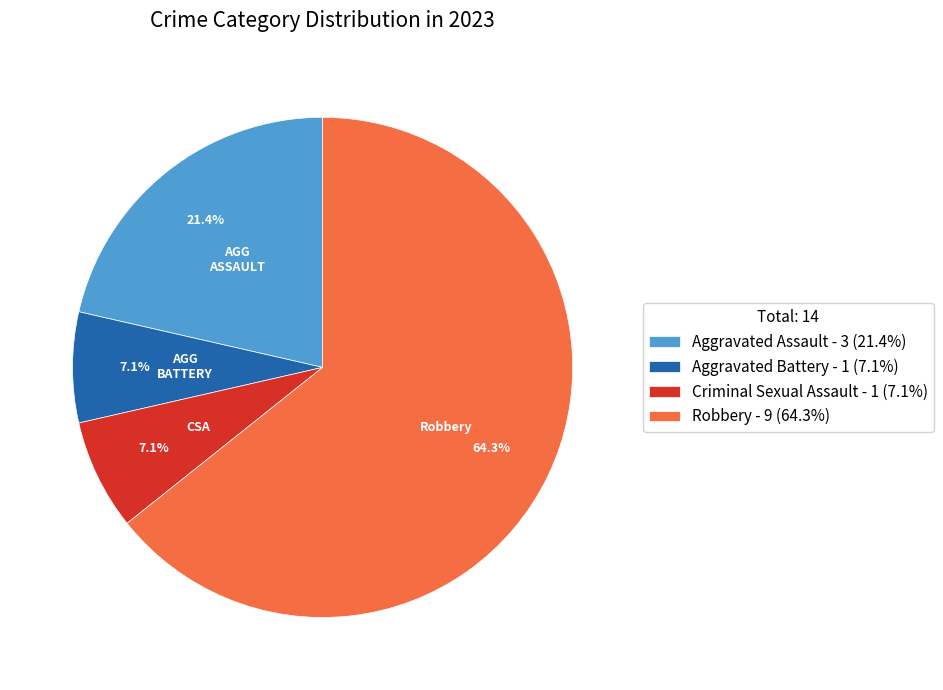

Is there a majority slice in this chart?

Yes